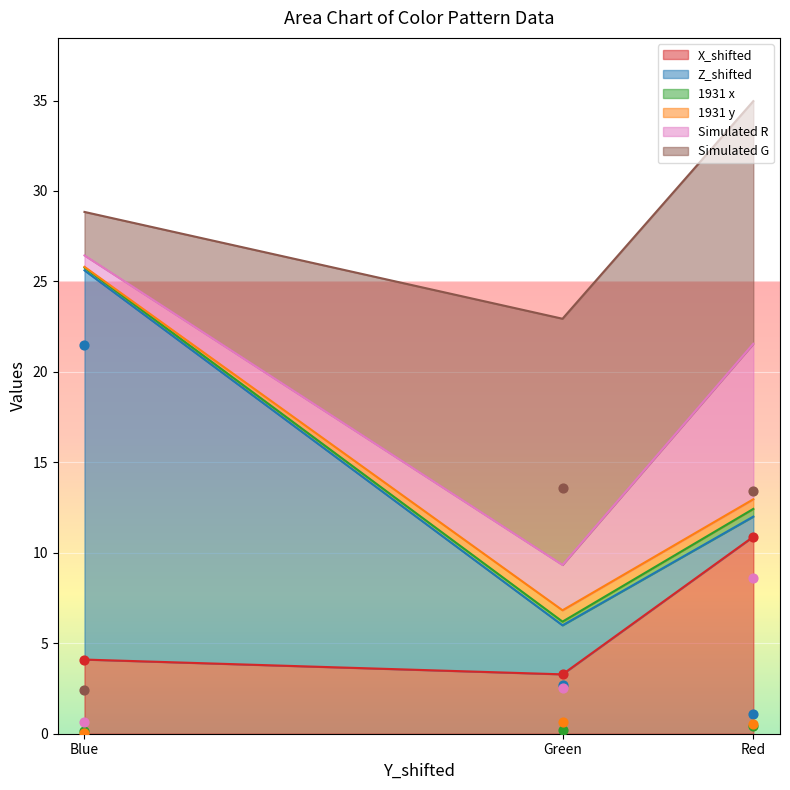

What value does the X_shifted series have at Red?

10.9